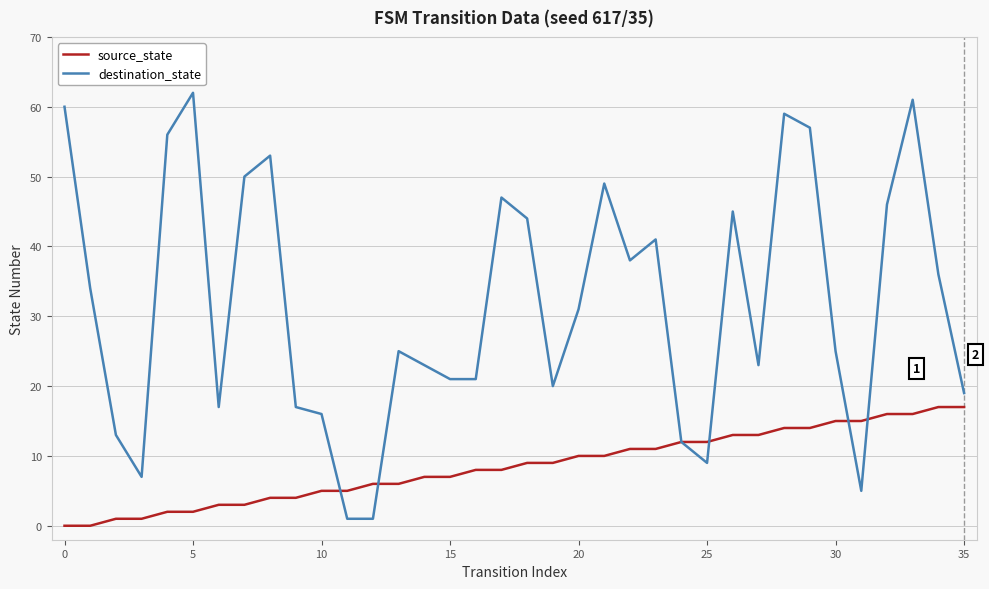

At how many categories does at least one series exceed 40?

14